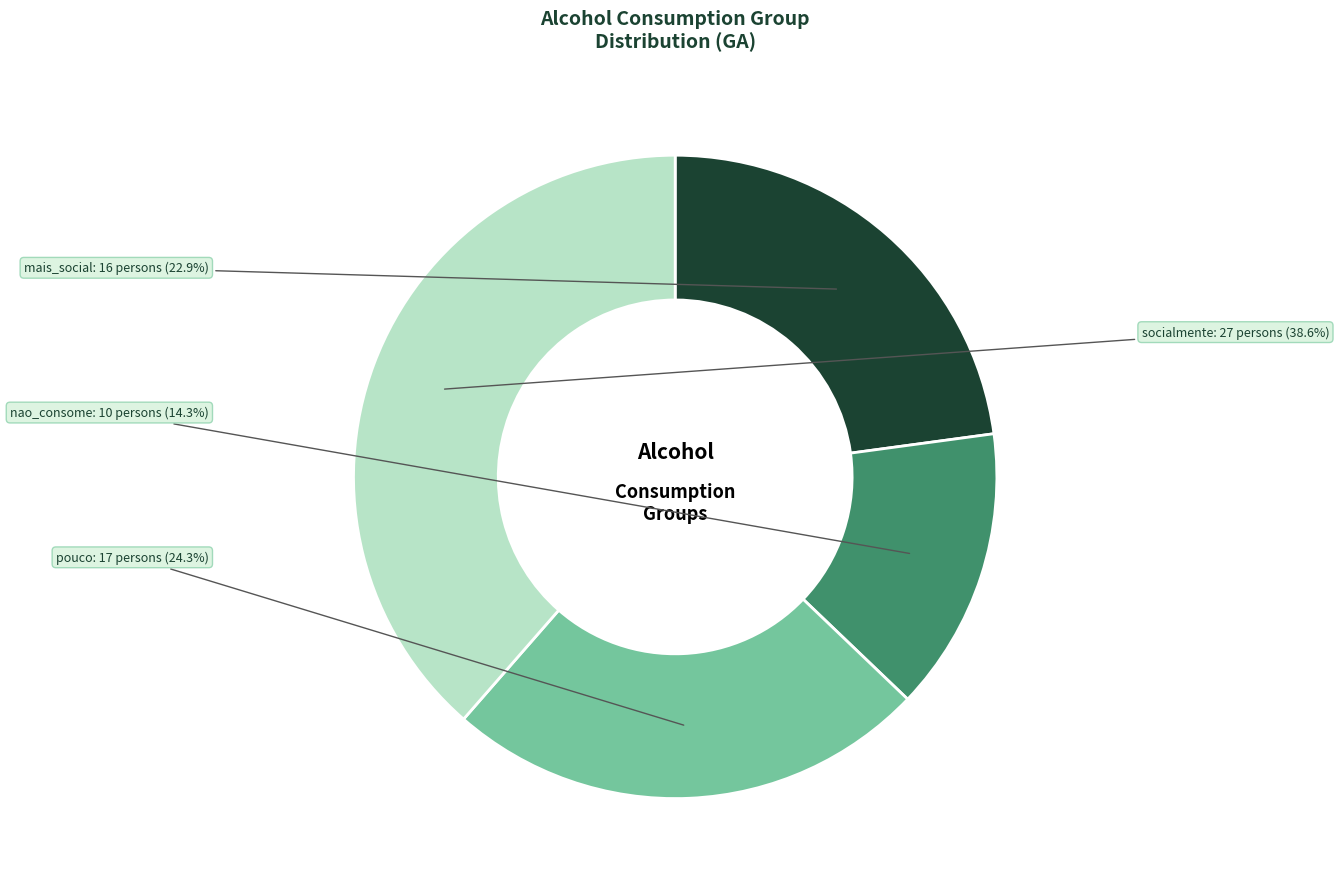

True or false: socialmente accounts for 39% of the total.

True